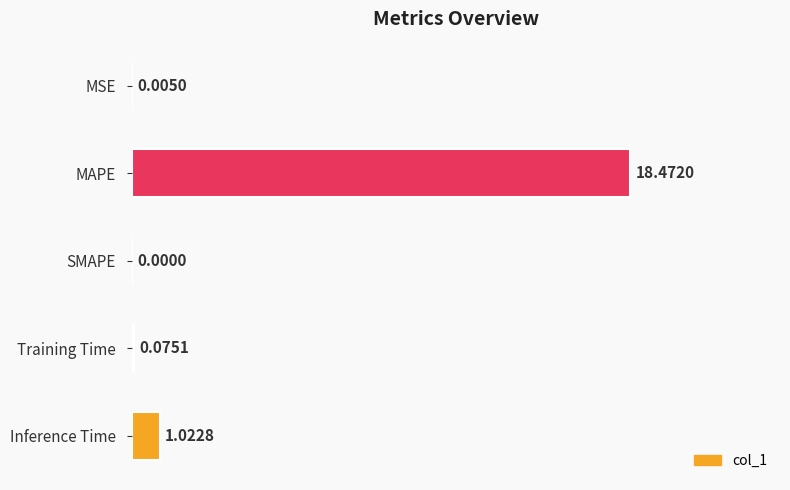

What is the change in value from MAPE to Training Time?

-18.4